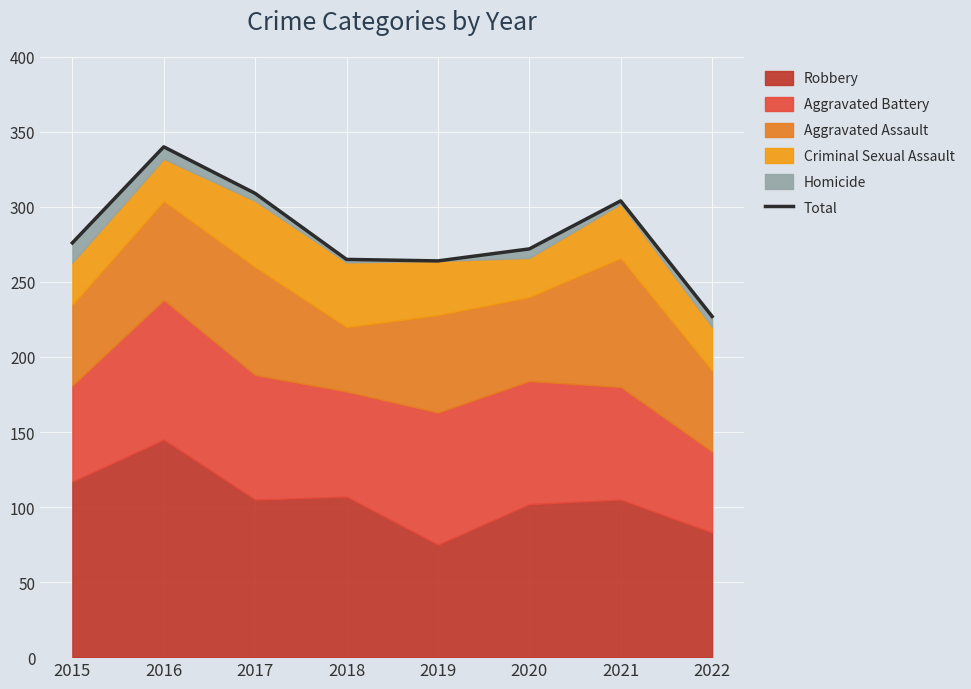

What is the average value?

282